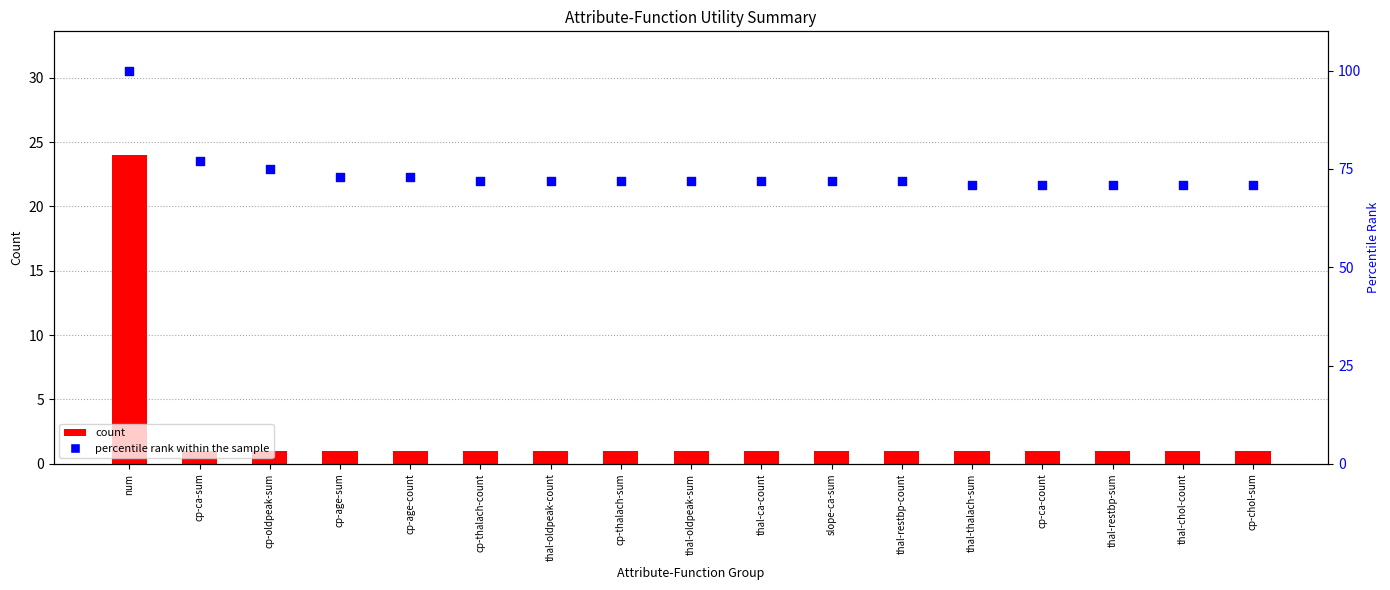

At how many categories does at least one series exceed 92?

1